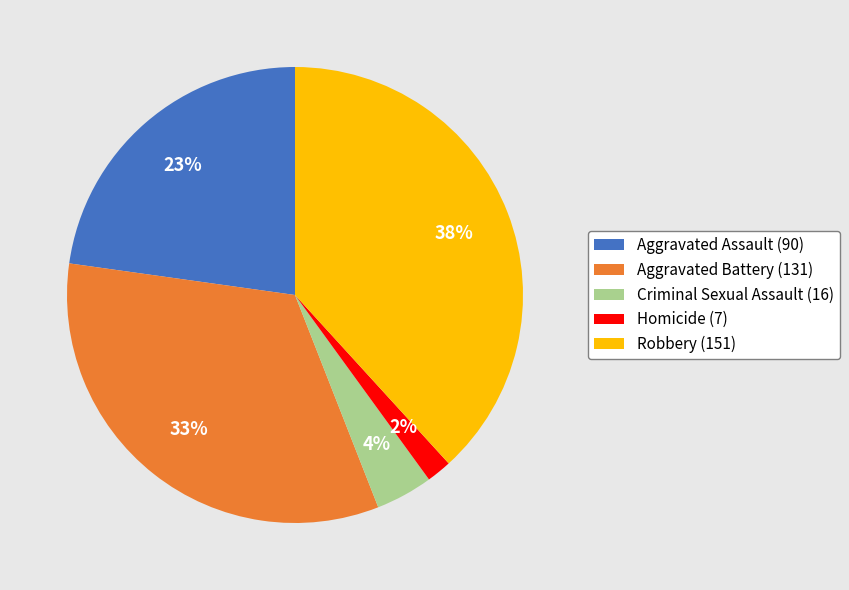

Between Aggravated Assault (90) and Criminal Sexual Assault (16), which is larger?

Aggravated Assault (90)